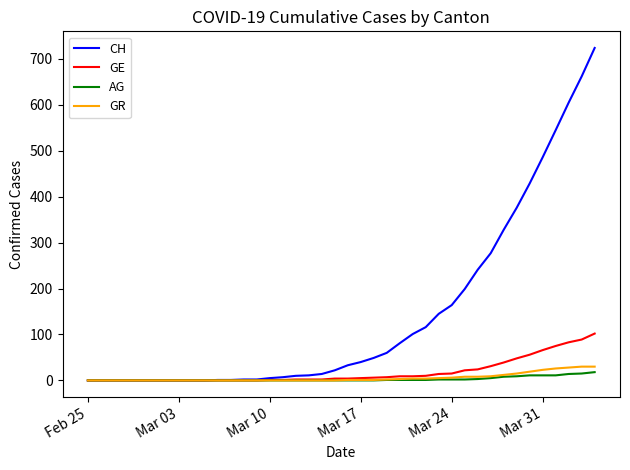

What is the greatest value displayed?

724